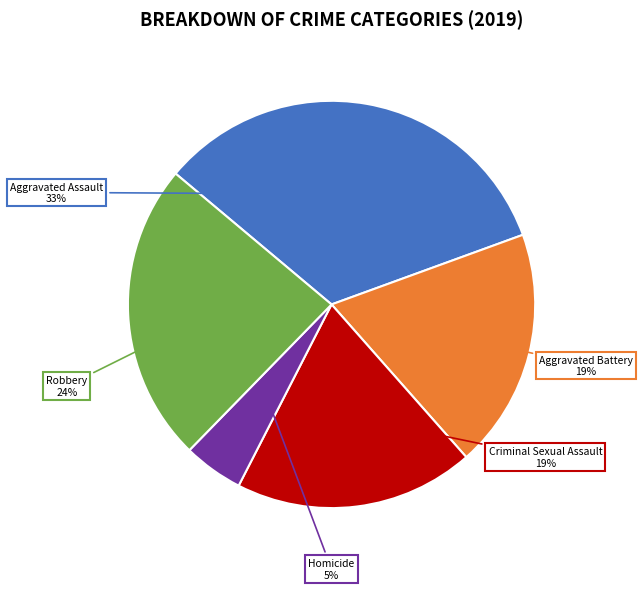

The Aggravated Assault slice represents 33% of the pie. True or false?

True